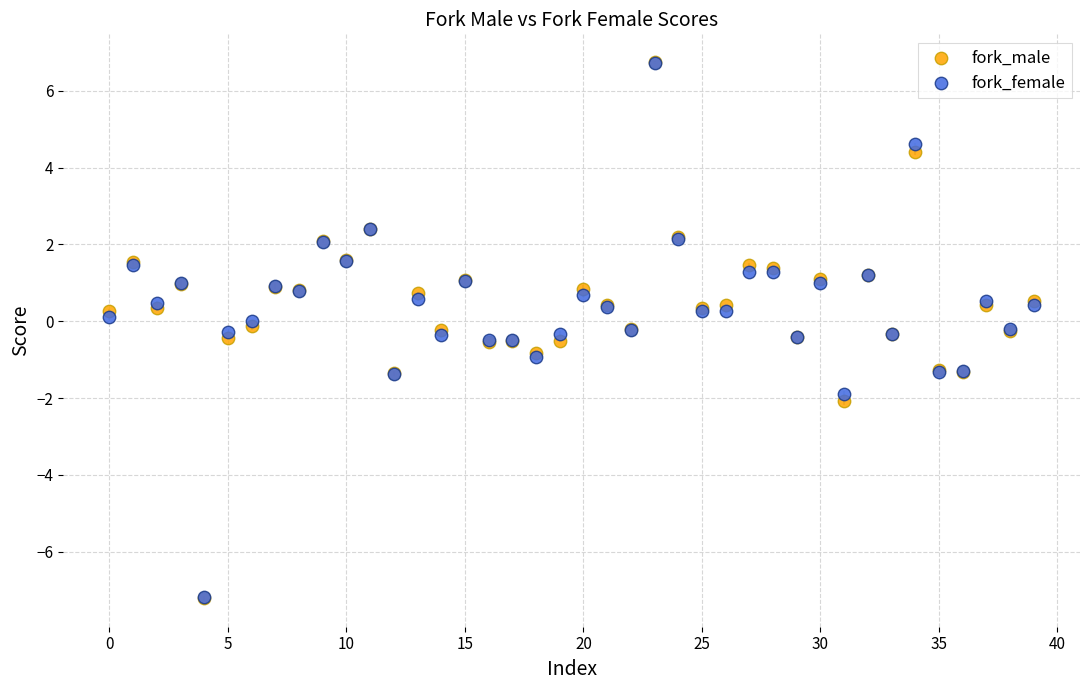

Which series has the widest spread of Y values?

fork_male